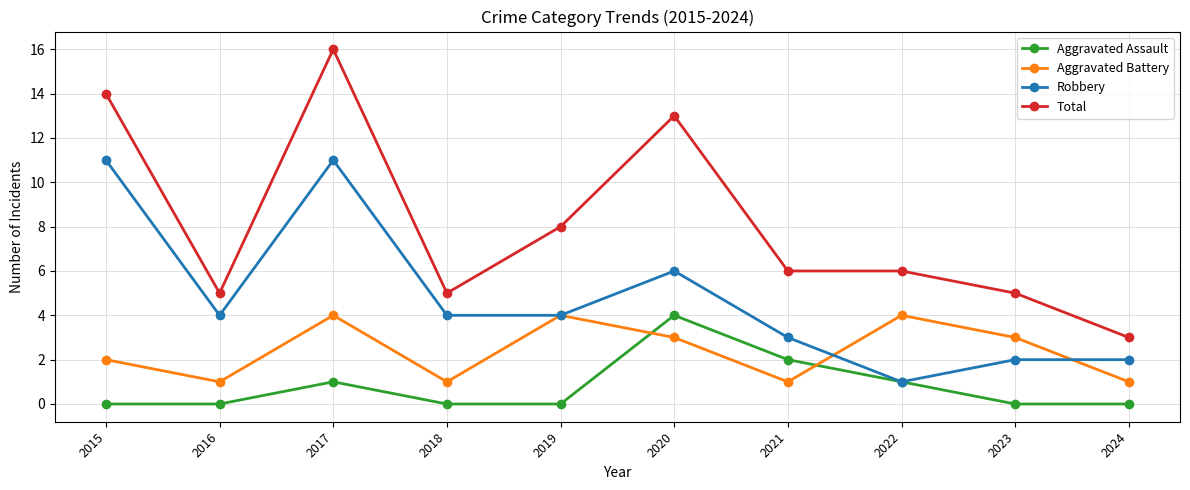

Which series changed the most between 2020 and 2022?

Total